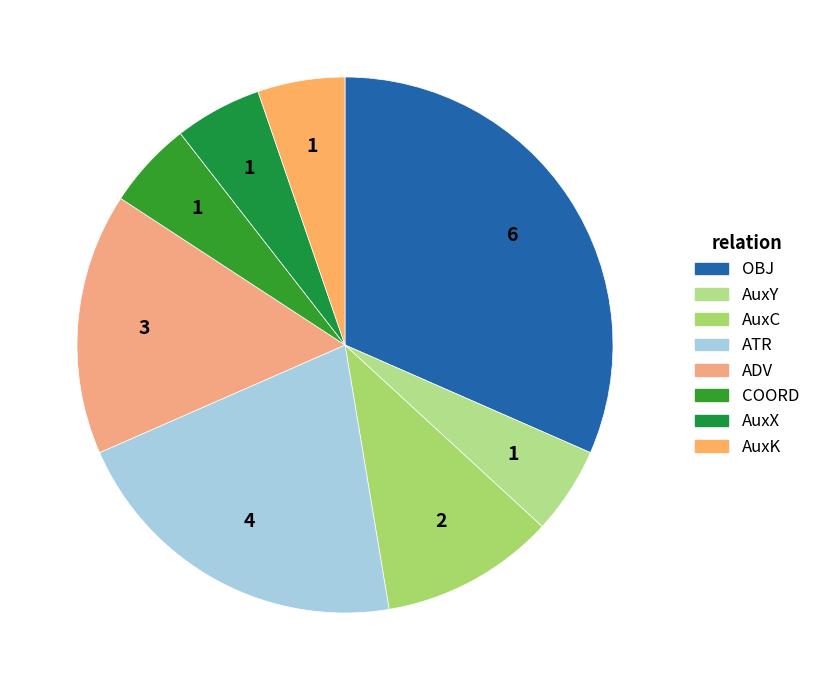

Count the number of slices in the pie.

8